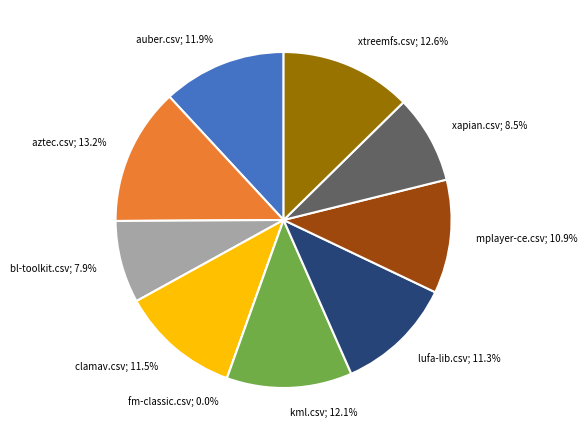

What is the total percentage of xapian.csv and auber.csv?

20.4%